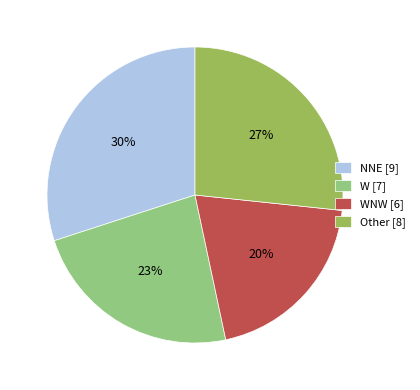

Which slice is the smallest?

WNW [6]